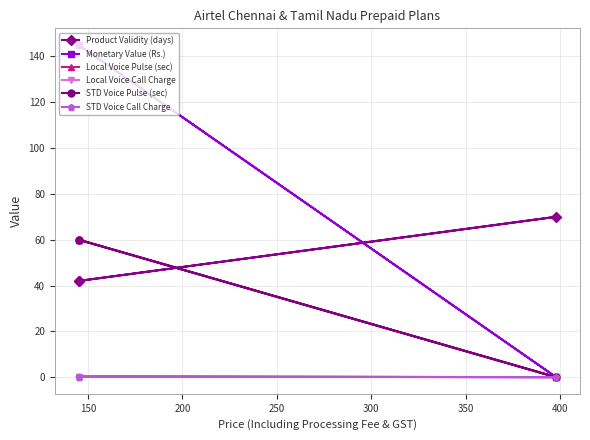

The value of Local Voice Pulse (sec) at 150 is 25.0. True or false?

False